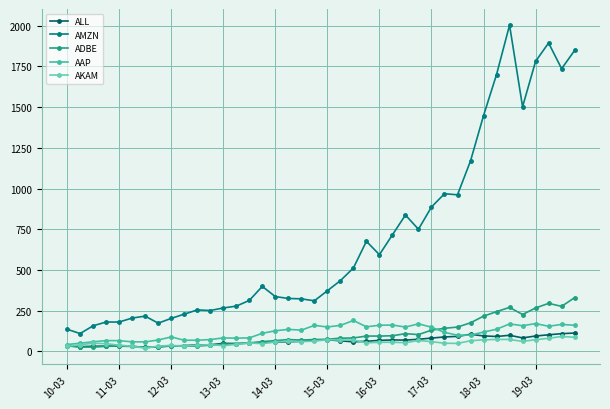

In ALL, how many points are higher than both neighbors (excluding endpoints)?

6